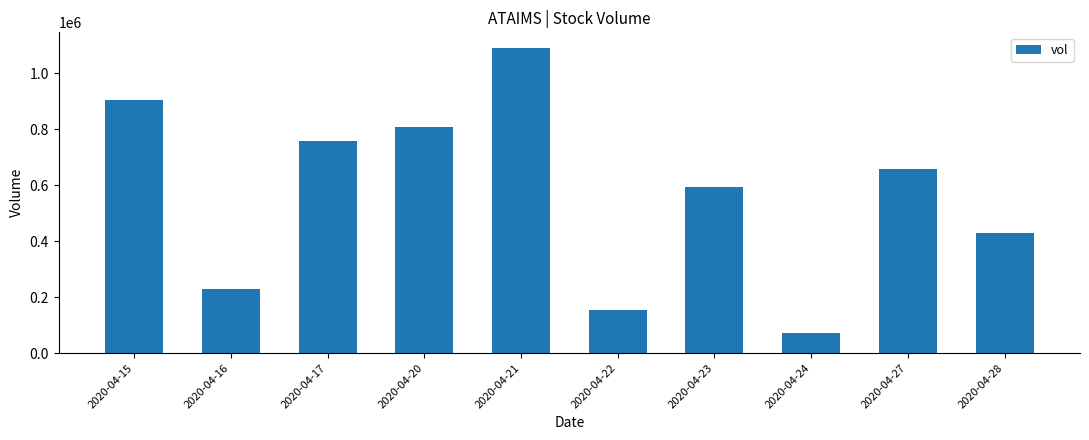

Count the number of data series in this chart.

1